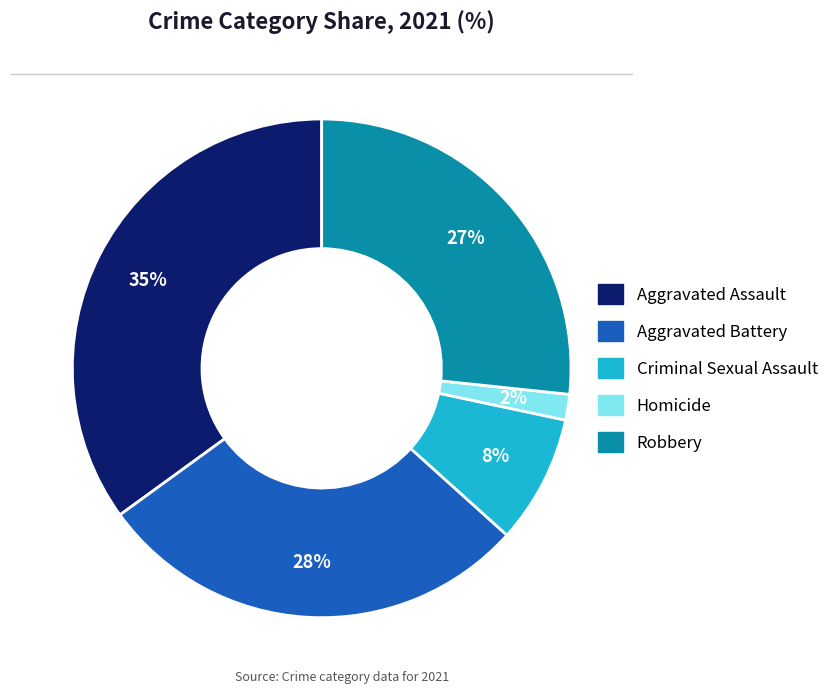

True or false: Criminal Sexual Assault accounts for 3% of the total.

False